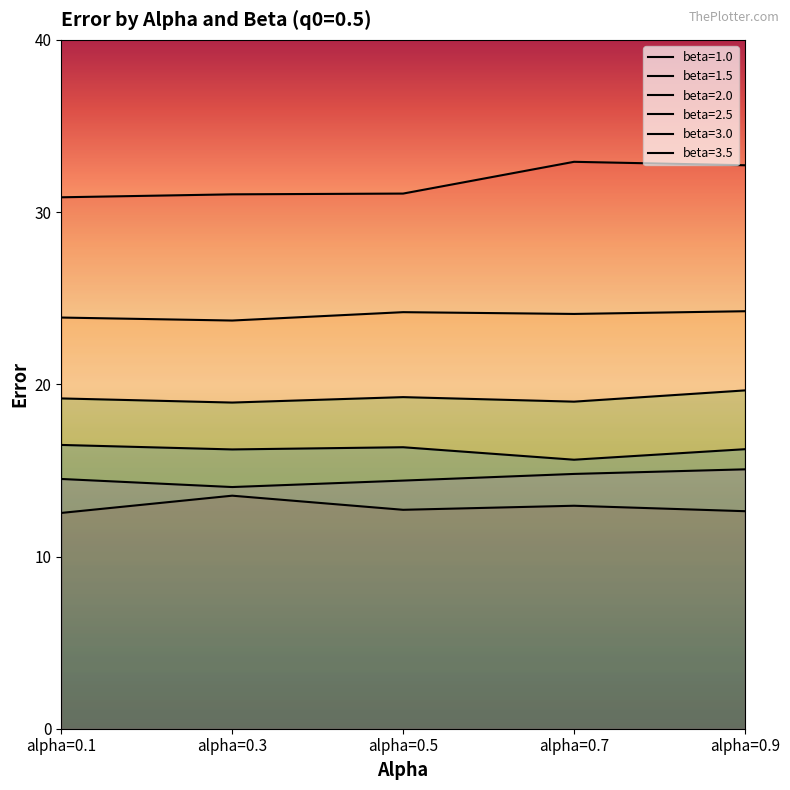

What is the maximum value for beta=1.0?

32.9